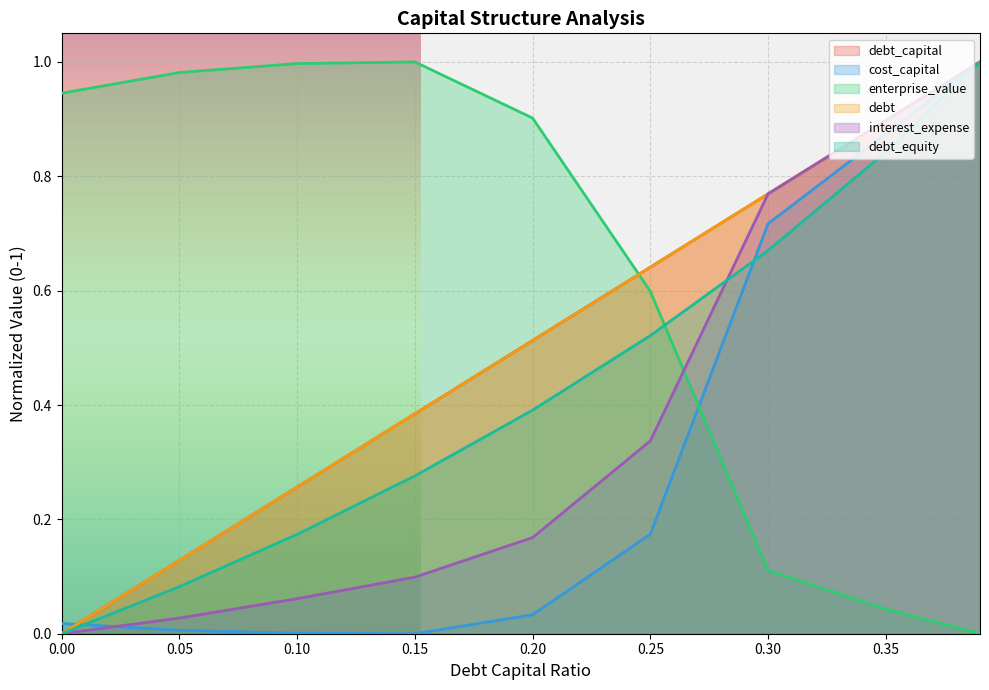

Rank the categories by cost_capital value from lowest to highest.

0.15, 0.1, 0.05, 0.0, 0.2, 0.25, 0.3, 0.35, 0.39